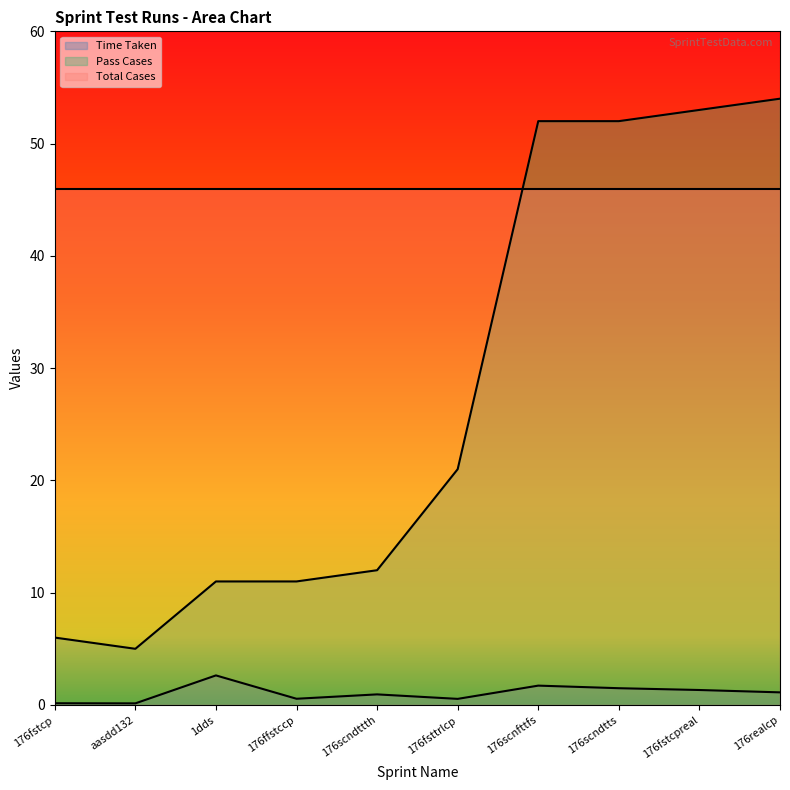

What are all the series names shown in the legend?

Time Taken, Pass Cases, Total Cases